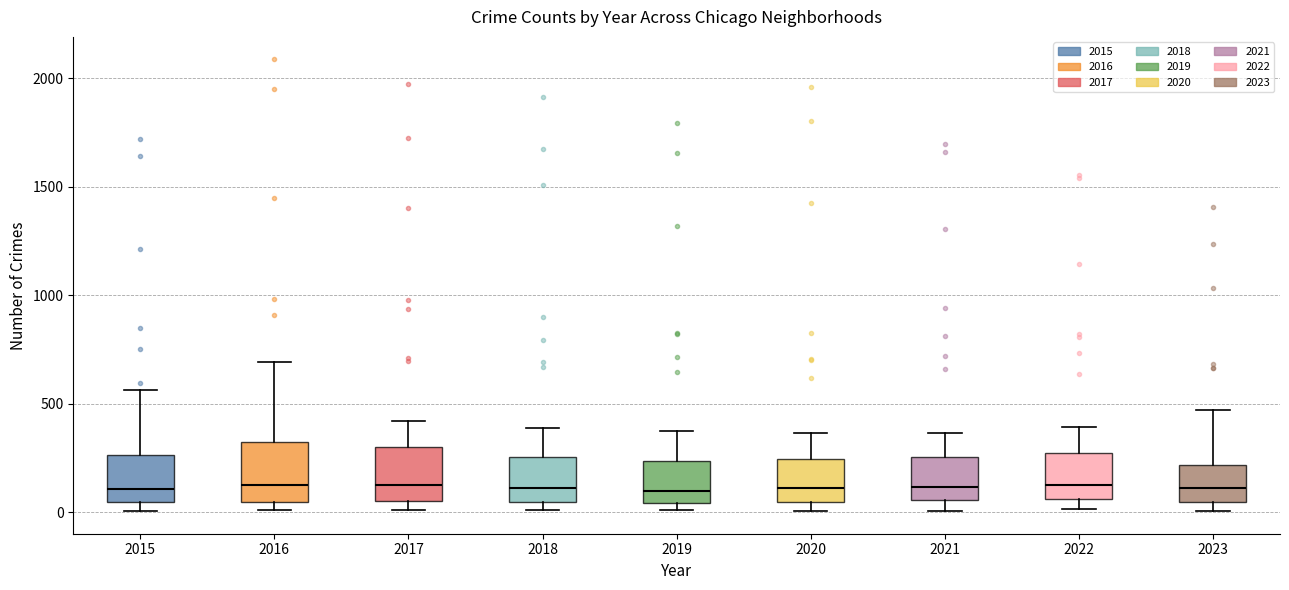

Where does the upper whisker of the box at x = 2019 end on the y-axis? The values are not printed on the chart, so give them approximately, as read against the axis.

400